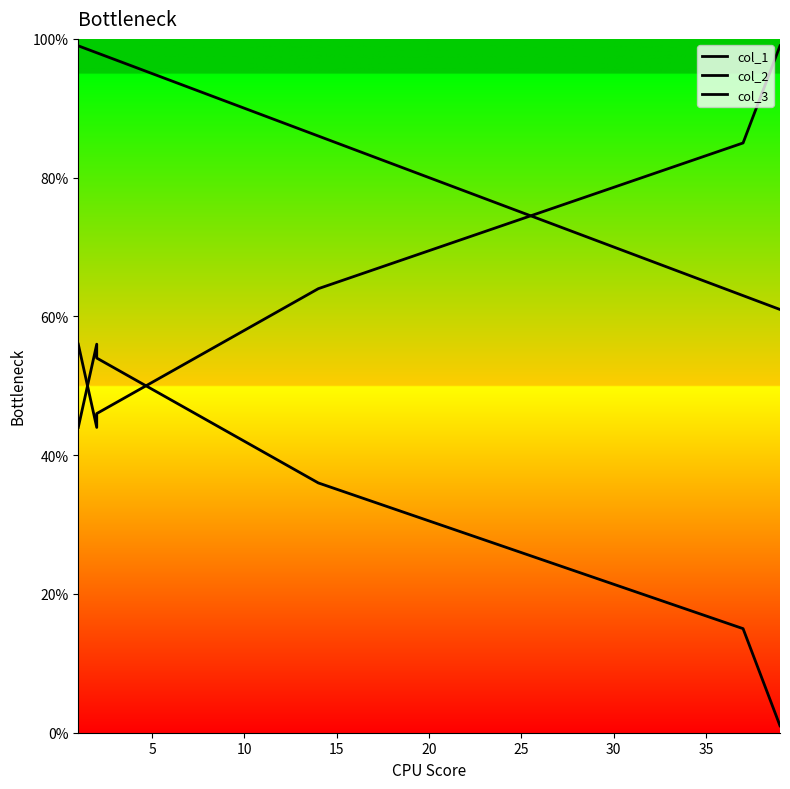

Is it true that col_1 equals 159 at 5?

False